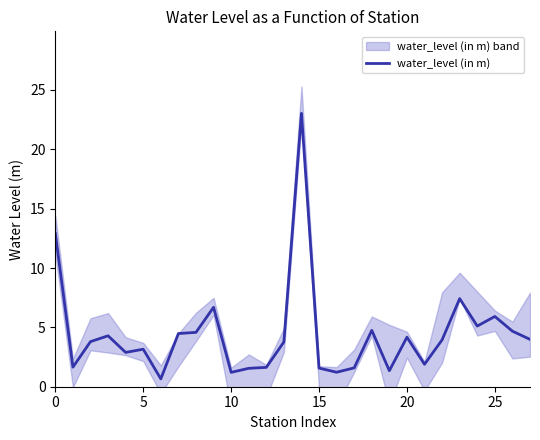

True or false: water_level (in m) has a value of 7.3 at 20.

False